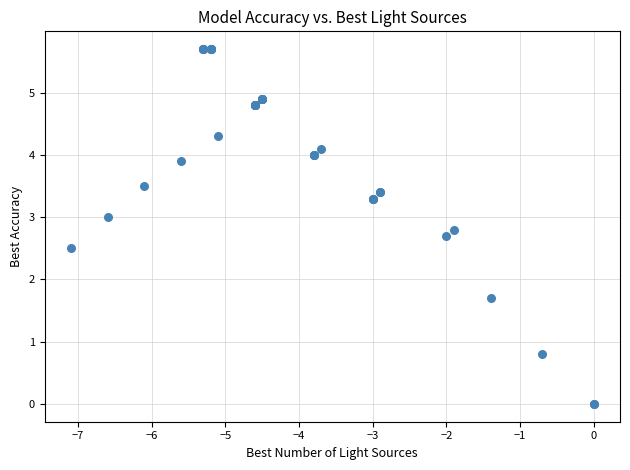

What Y value in the scatter plot is closest to 2?

1.7